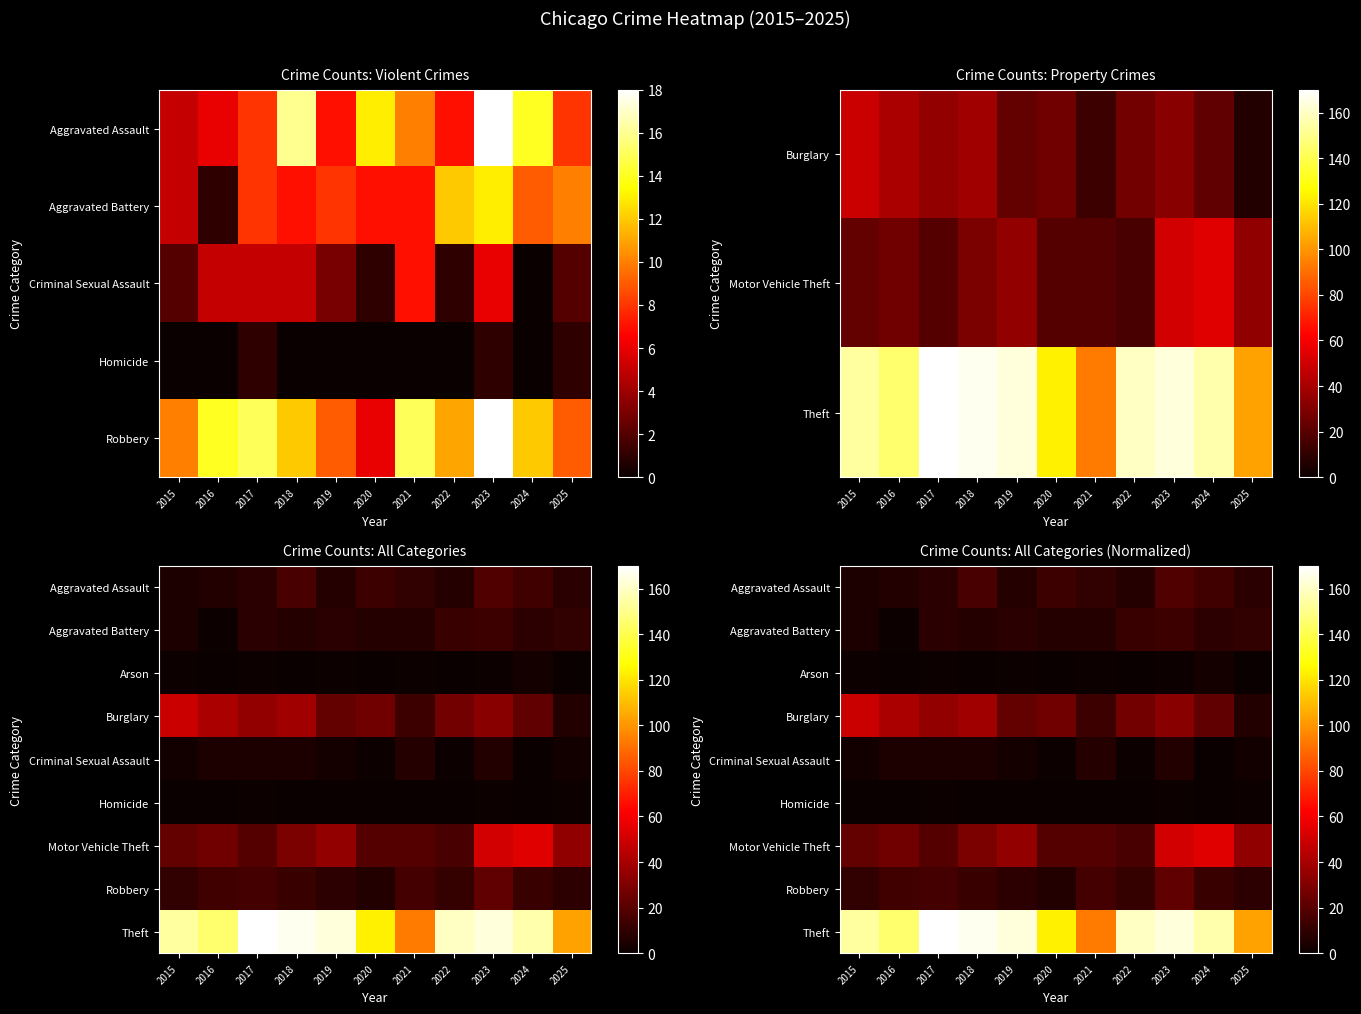

Rank the series at 2020 from lowest to highest value.

Arson, Homicide, Criminal Sexual Assault, Robbery, Aggravated Battery, Aggravated Assault, Motor Vehicle Theft, Burglary, Theft